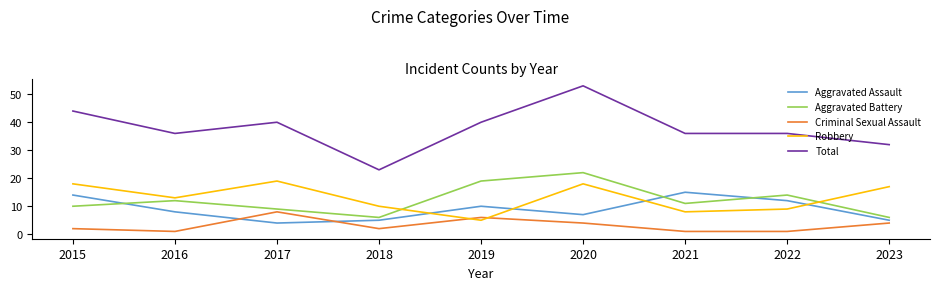

What is the maximum value for Criminal Sexual Assault?

8